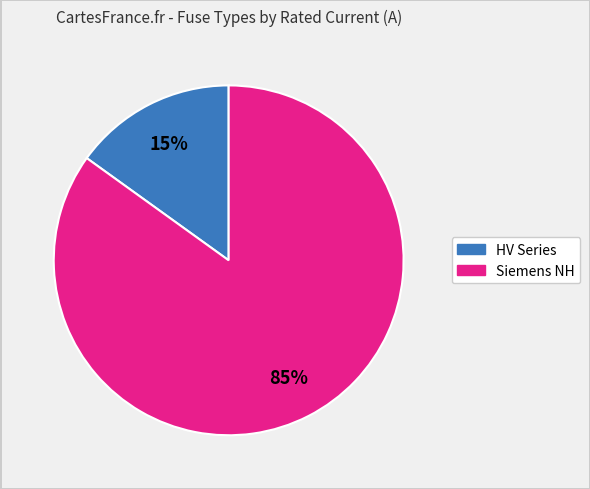

Does any single category account for the majority?

Yes